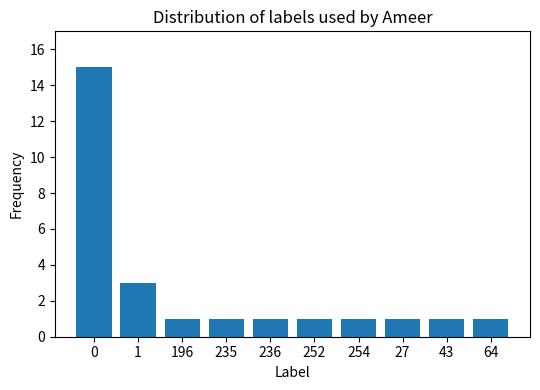

What is the difference between the maximum and minimum values?

14